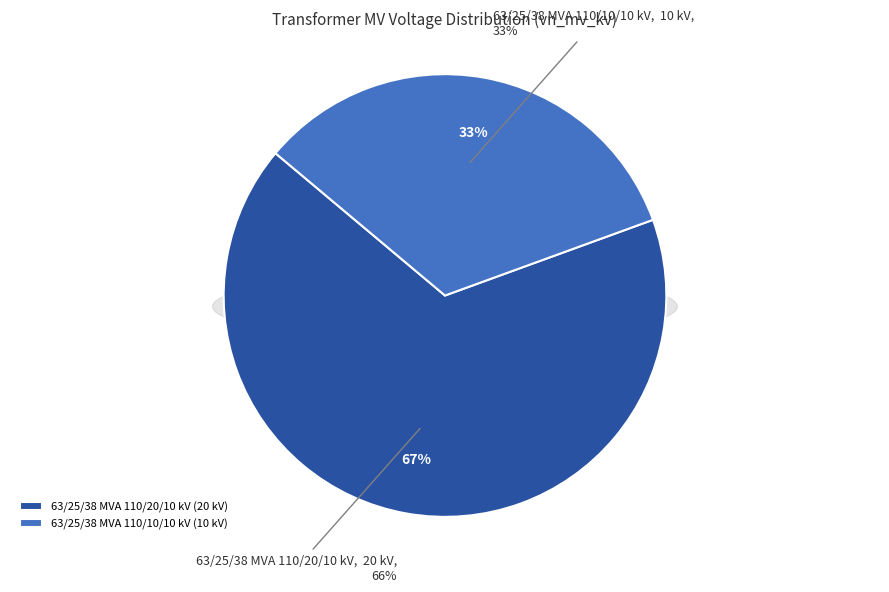

What is the smallest slice in the pie chart?

63/25/38 MVA 110/10/10 kV